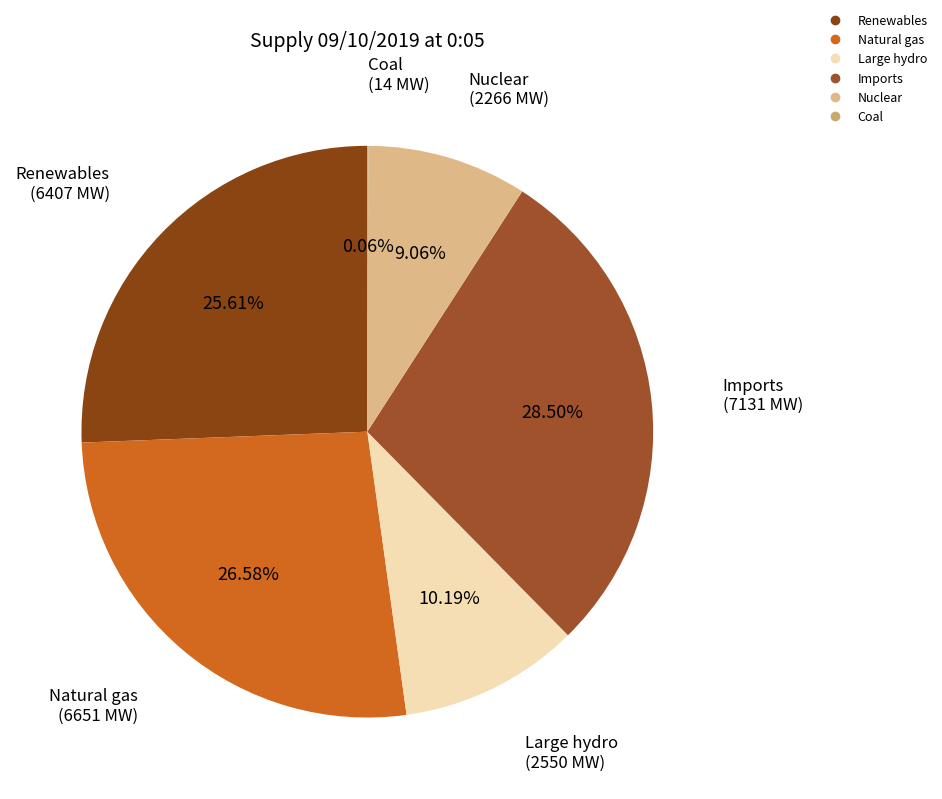

Does Renewables account for over 50% of the chart?

No